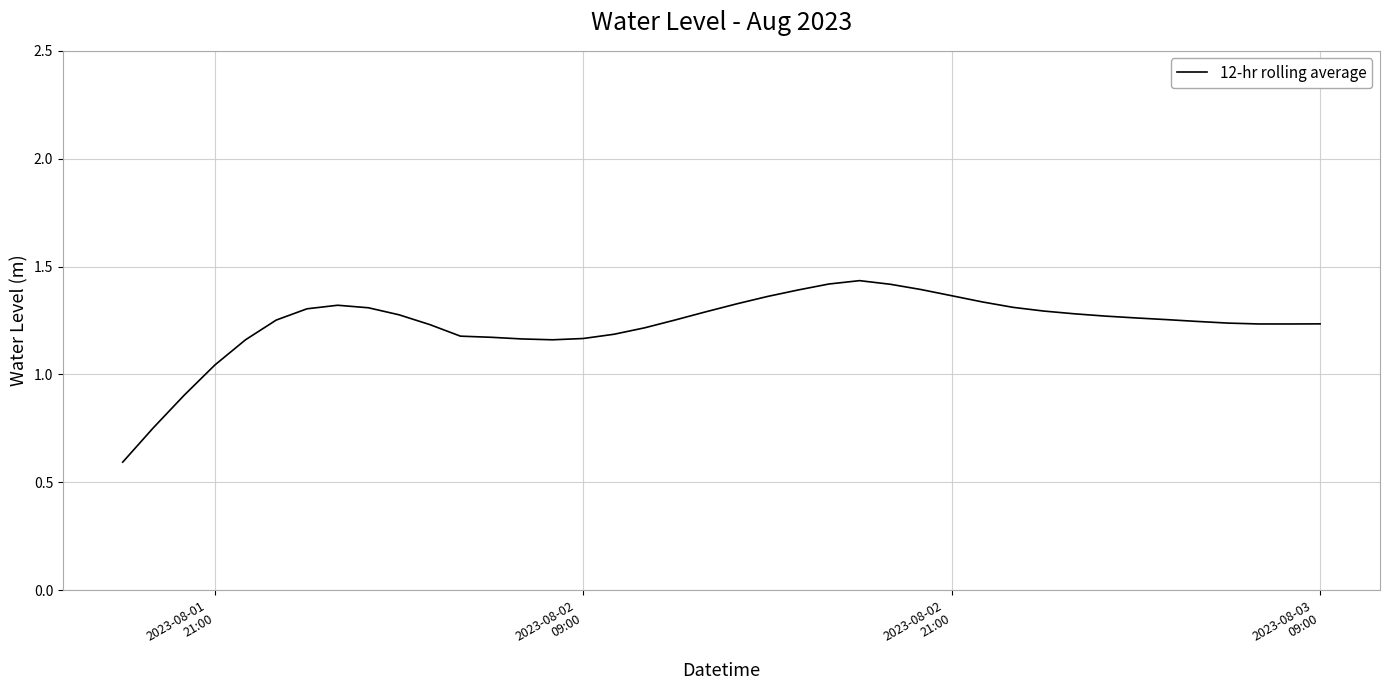

What is the minimum value shown in the chart?

0.6